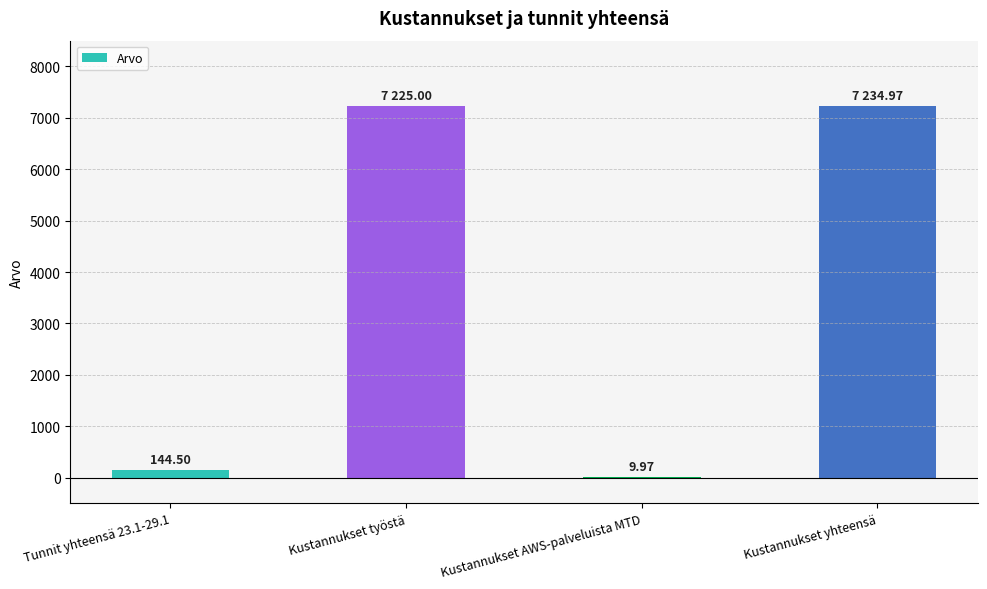

What is the sum of the values at Kustannukset AWS-palveluista MTD and Kustannukset työstä?

7235.0